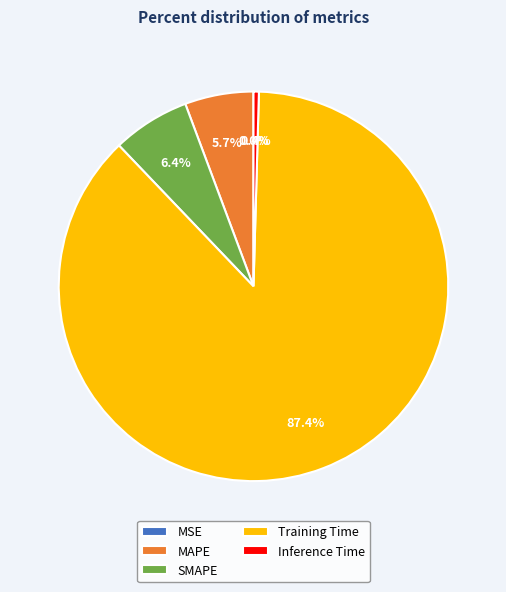

Combined, what portion of the pie is SMAPE and MAPE?

12.1%